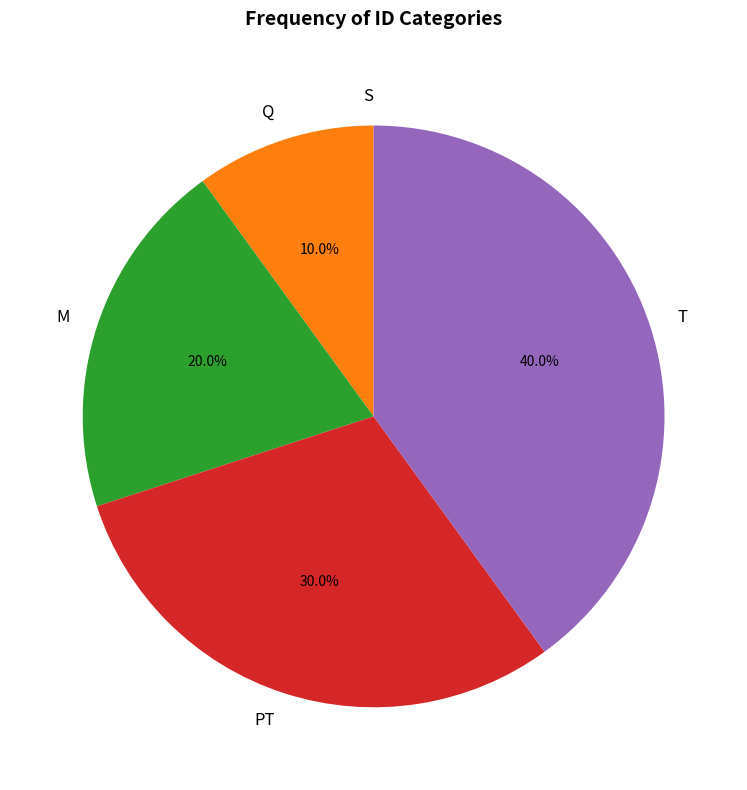

Which has a higher value, Q or PT?

PT